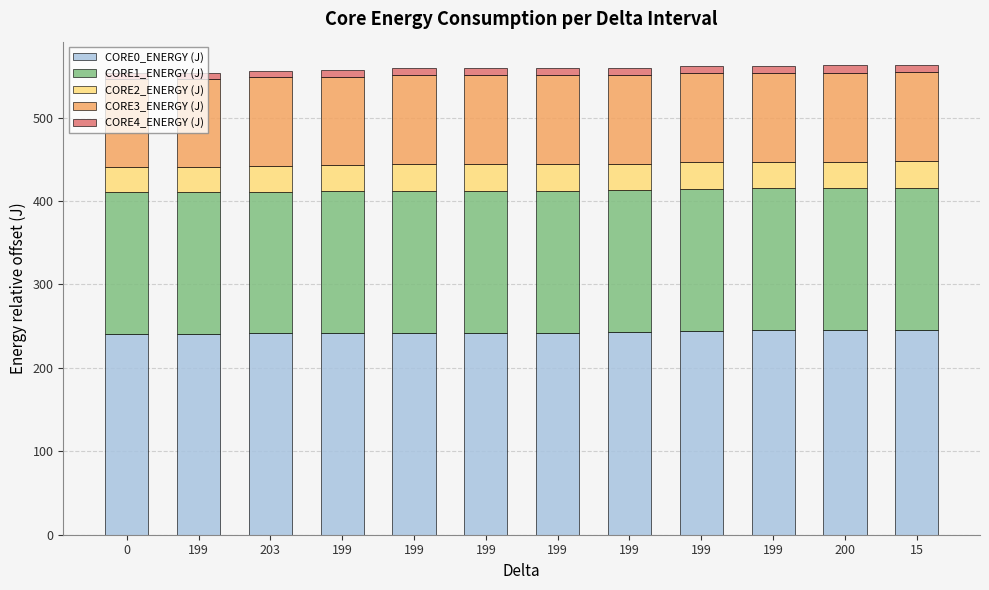

How many bars are there in total?

12